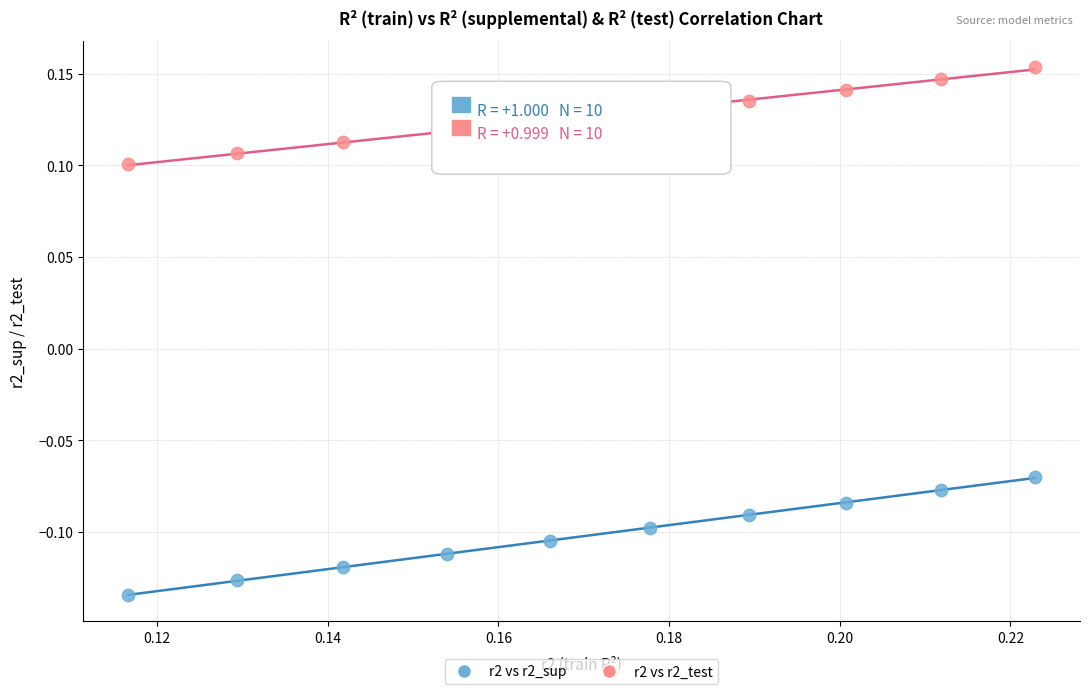

What are all the series names shown in the legend?

r2 vs r2_sup, r2 vs r2_test